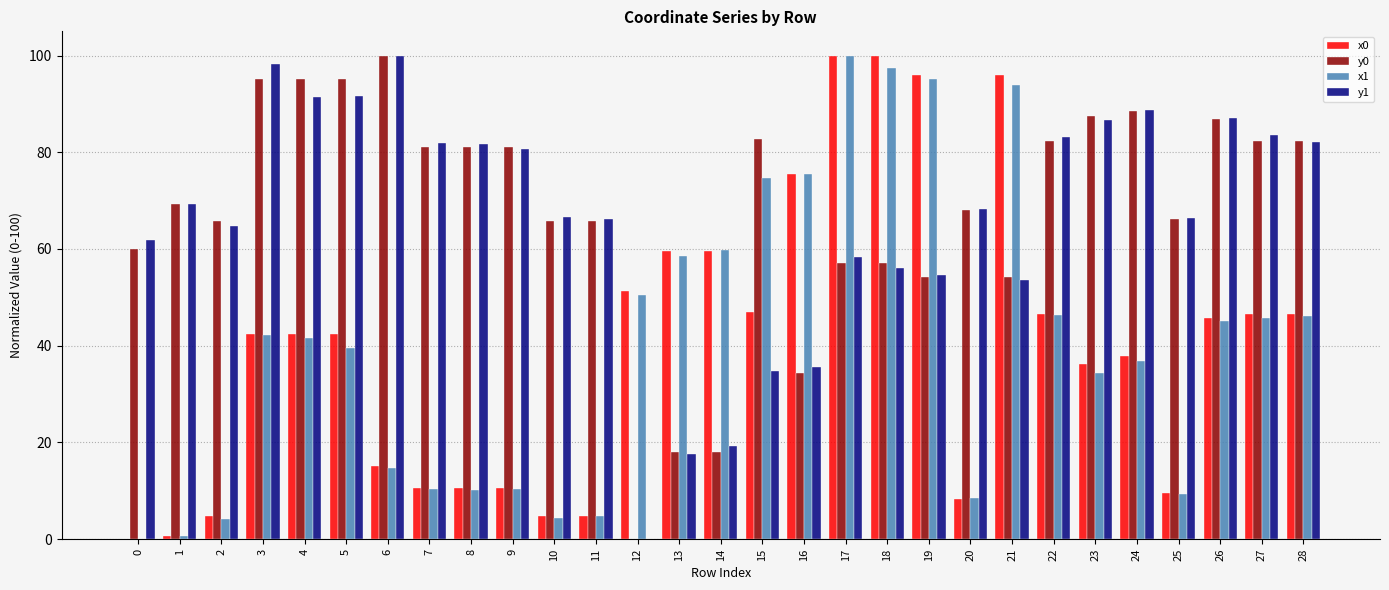

Are the bars horizontal?

No